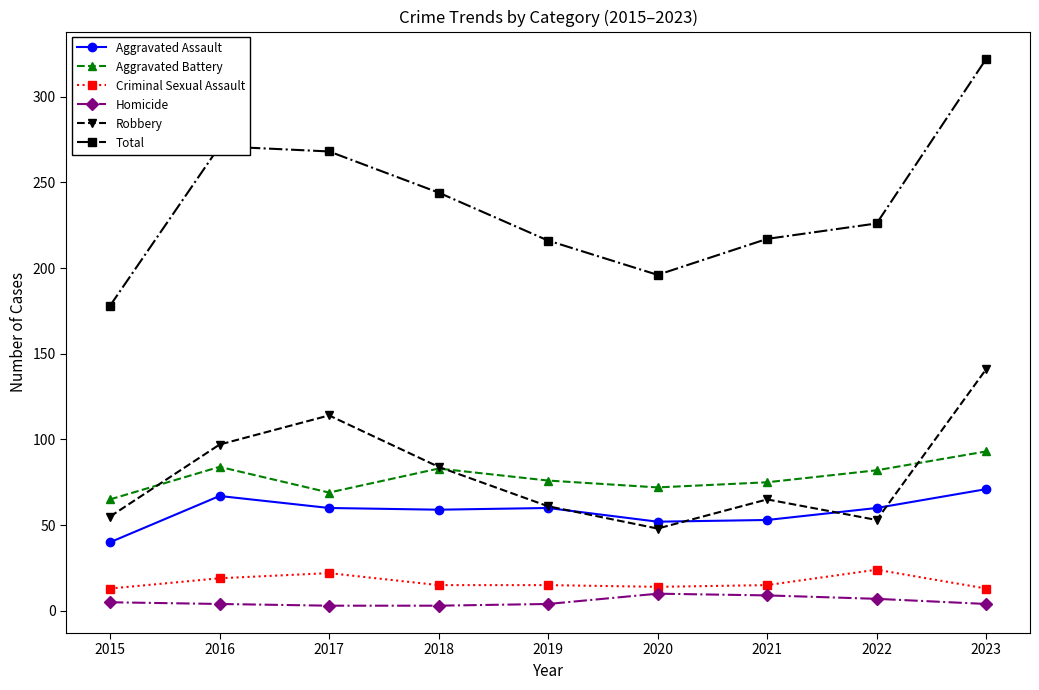

Which series has the largest range (max minus min)?

Total